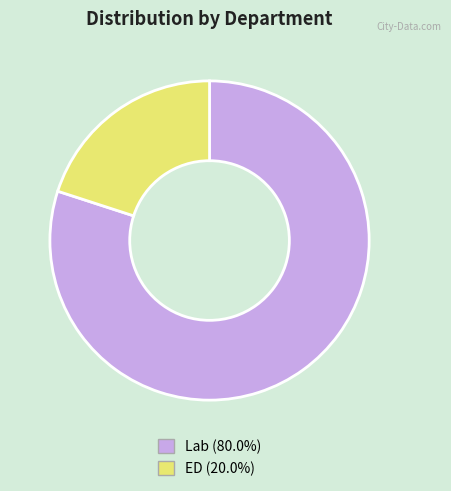

How many slices are in this pie chart?

2